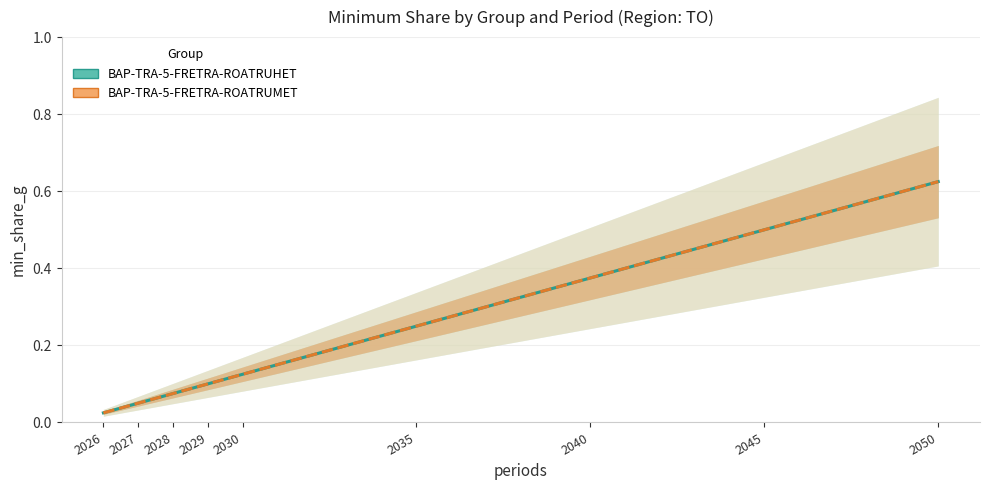

What is the value of the BAP-TRA-5-FRETRA-ROATRUHET point at the 3rd from the left?

0.1